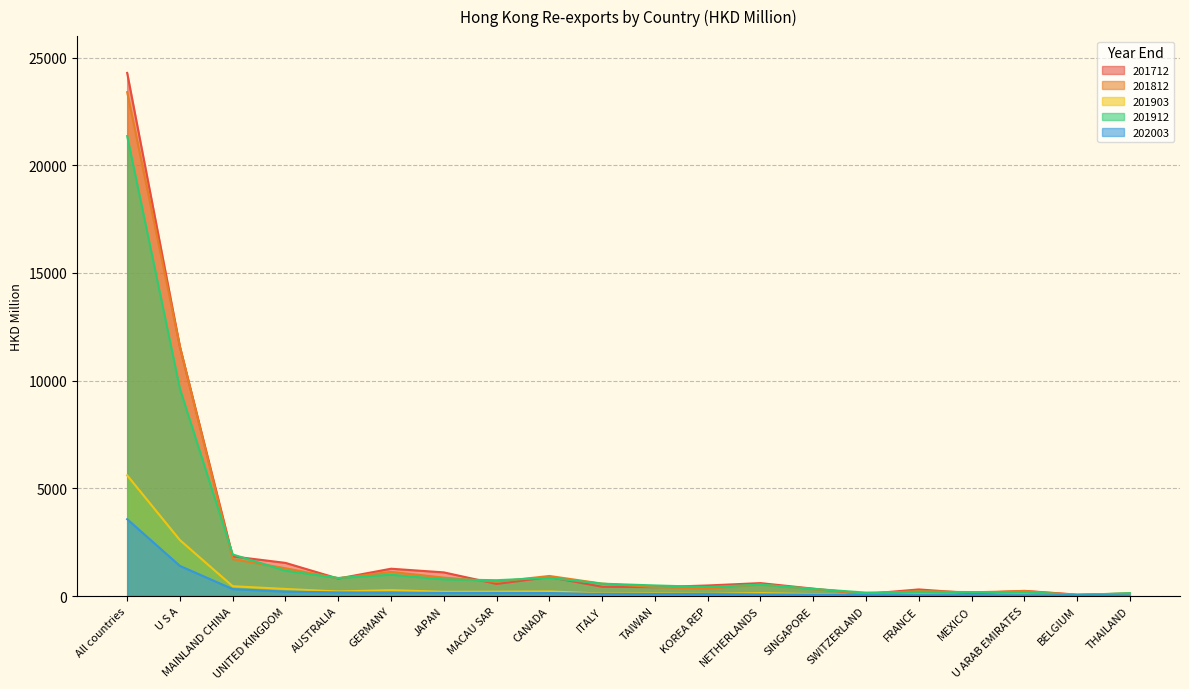

What is the total value across all series at ITALY?

1789.5